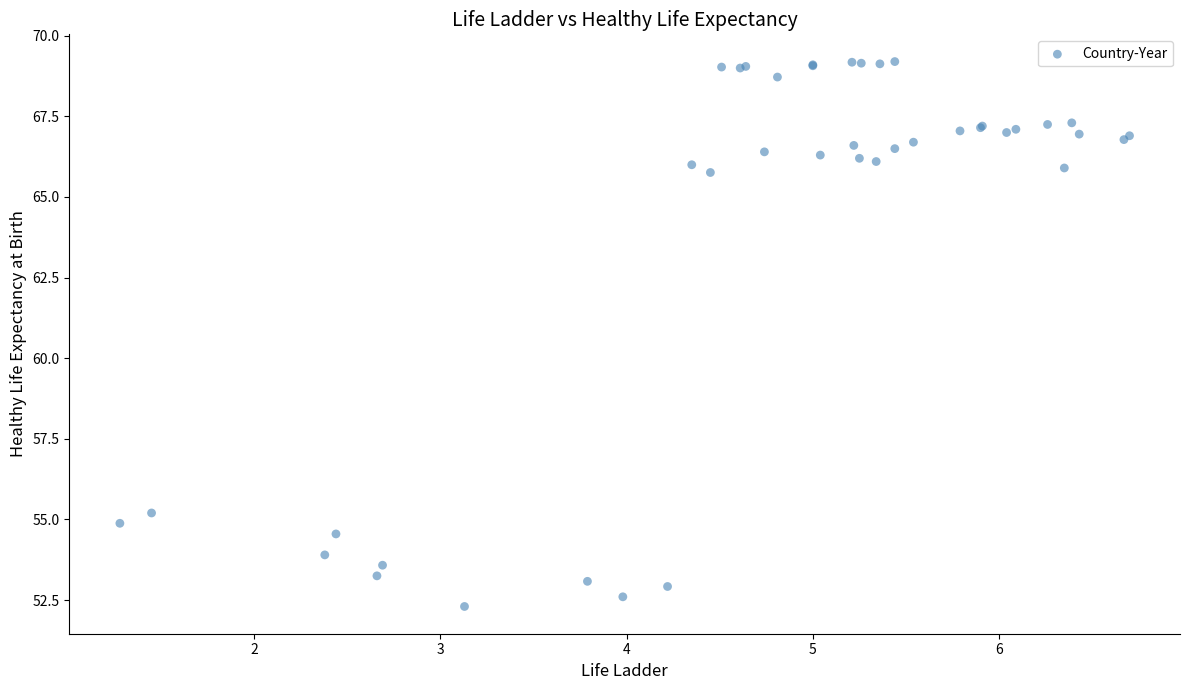

What Y value in the scatter plot is closest to 60?

55.2